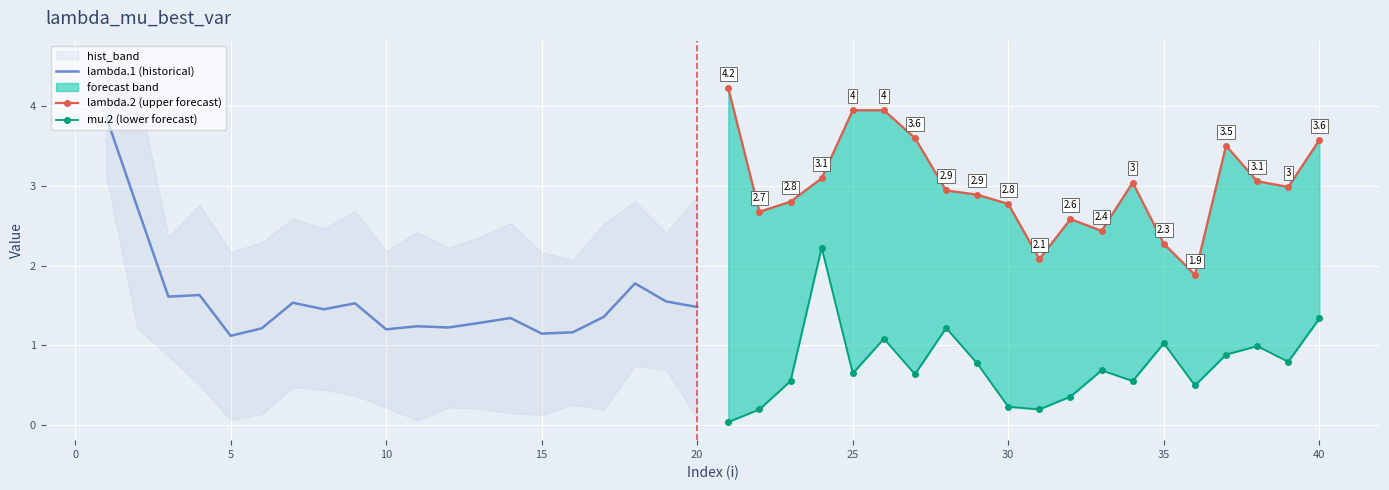

What is the difference between the maximum and second lowest values in the lambda.1 (historical) series?

2.7